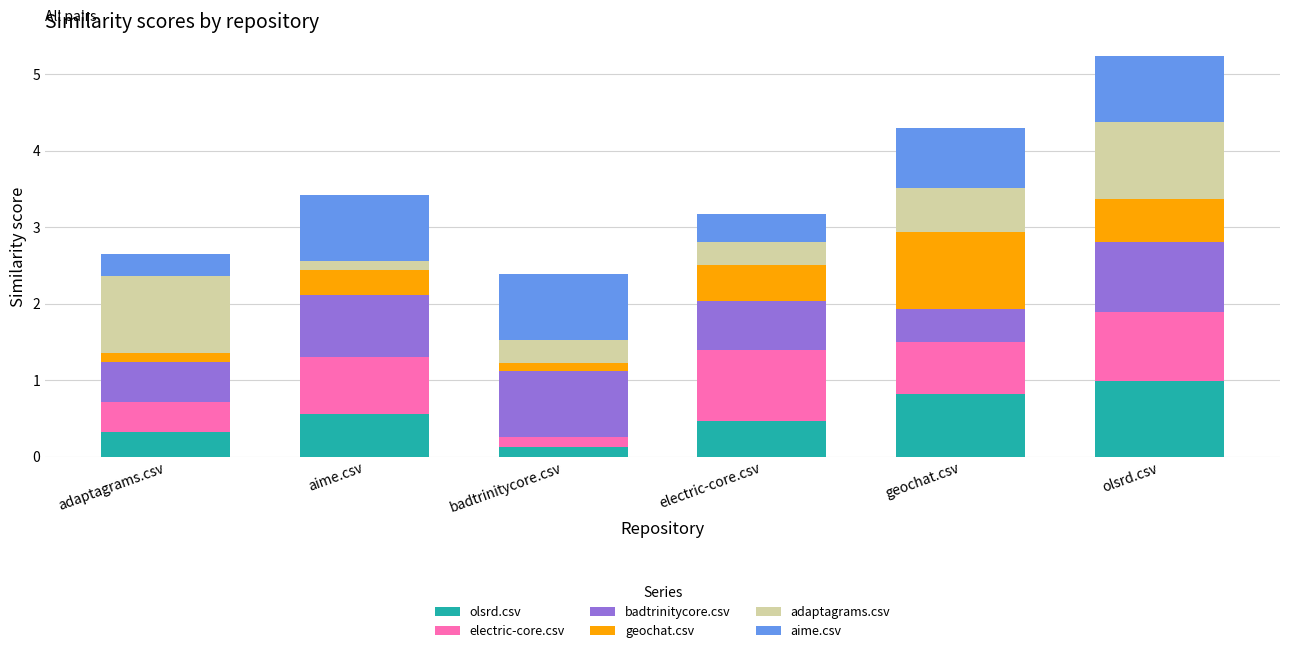

At which label does olsrd.csv reach its peak?

olsrd.csv